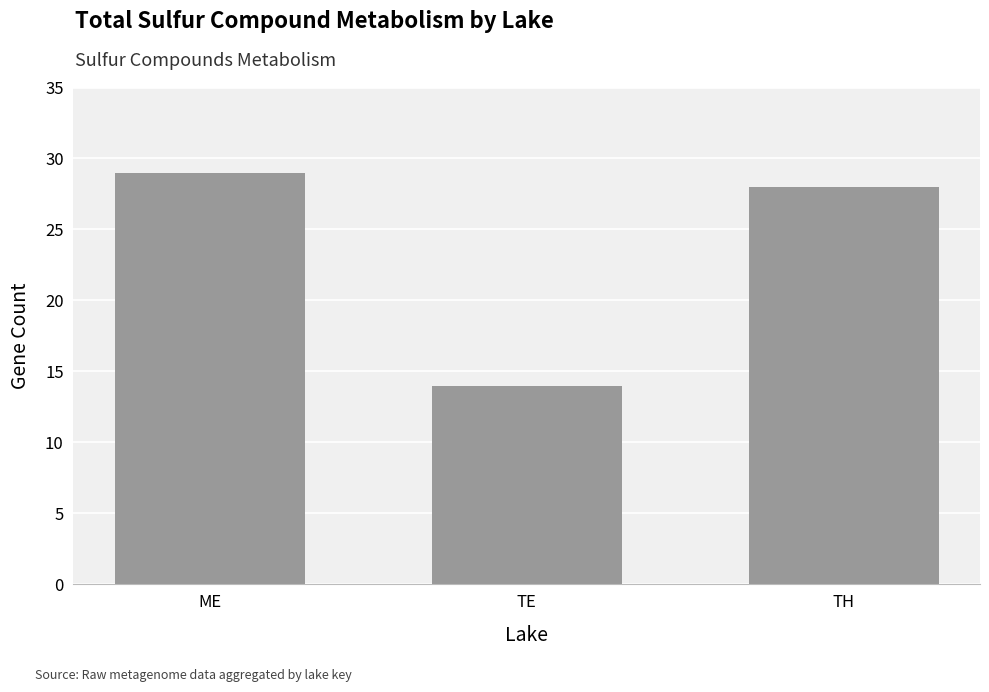

How many values are below 28?

1